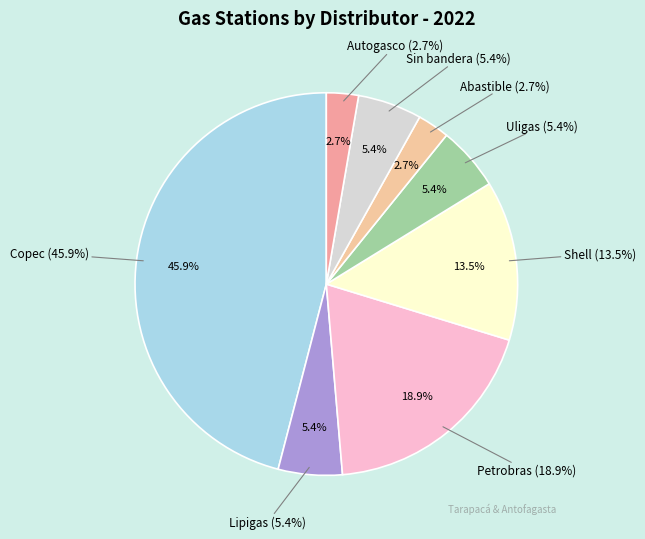

Is there any slice that represents more than half of the pie?

No